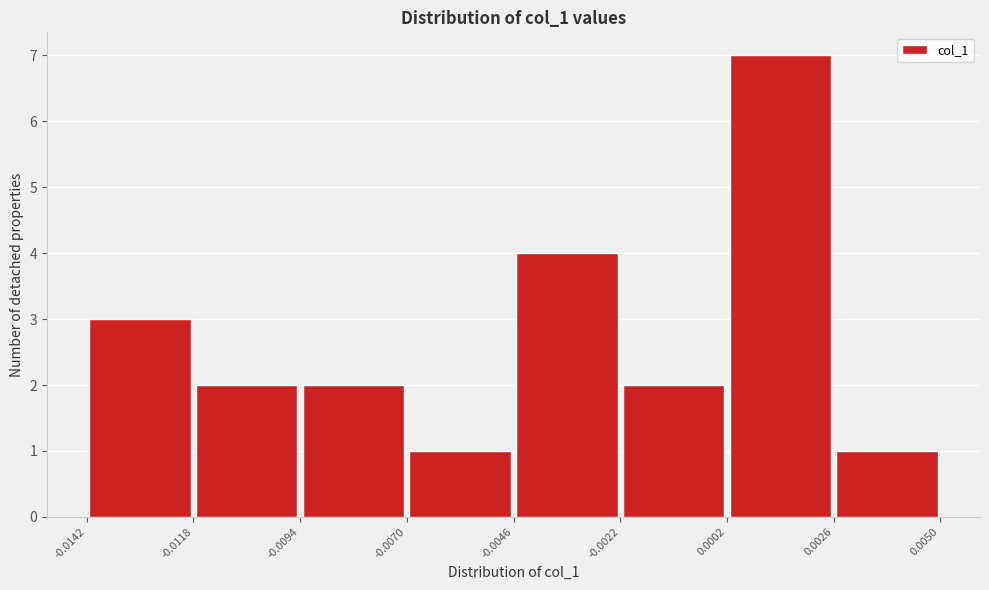

Reading left to right, transcribe this chart: for each bar, give the range it covers on the x-axis and its height. The values are not printed on the chart, so give them approximately, as read against the axis.

-0.0142 to -0.0118: 3
-0.0118 to -0.0094: 2
-0.0094 to -0.0070: 2
-0.0070 to -0.0046: 1
-0.0046 to -0.0022: 4
-0.0022 to 0.0002: 2
0.0002 to 0.0026: 7
0.0026 to 0.0050: 1